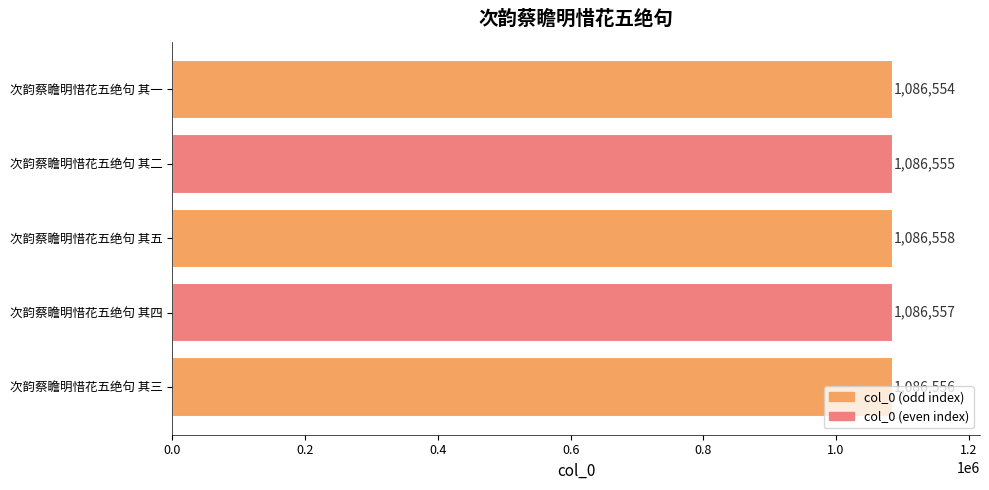

Between 次韵蔡瞻明惜花五绝句 其二 and 次韵蔡瞻明惜花五绝句 其一, which is larger?

次韵蔡瞻明惜花五绝句 其二